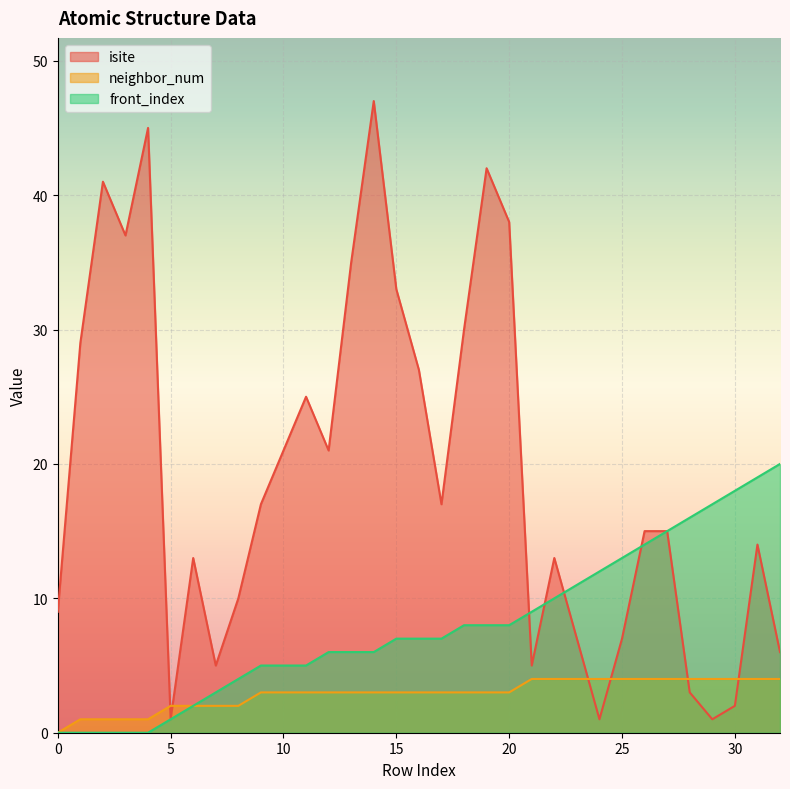

What is the sum of all front_index values?

262